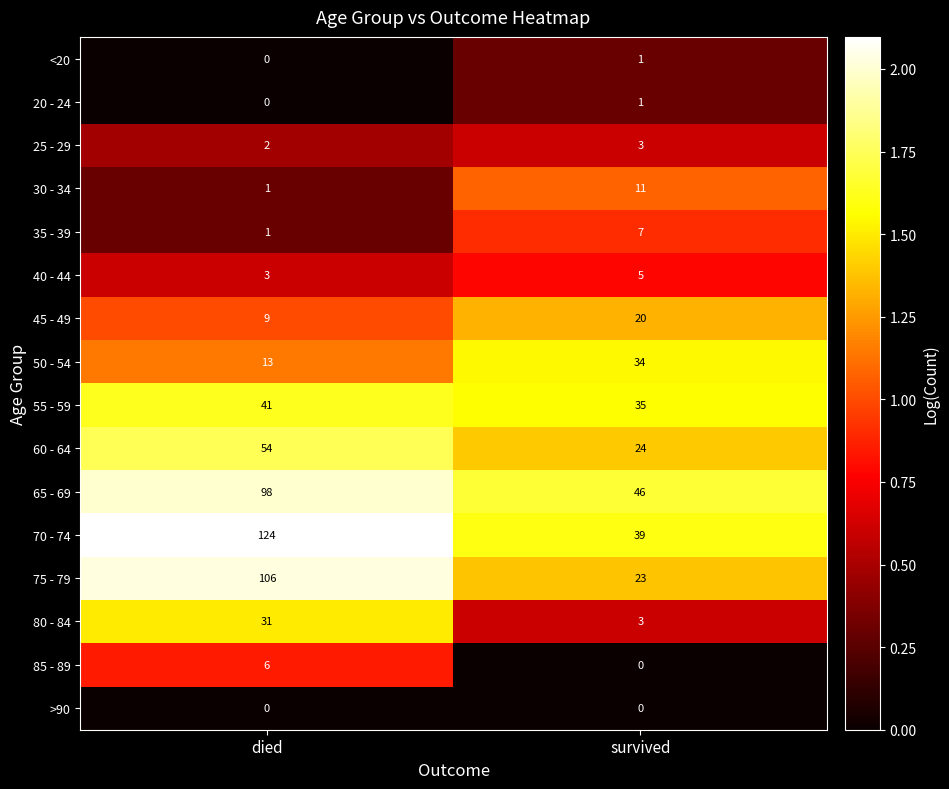

Is it true that 80 - 84 equals 45 at died?

False